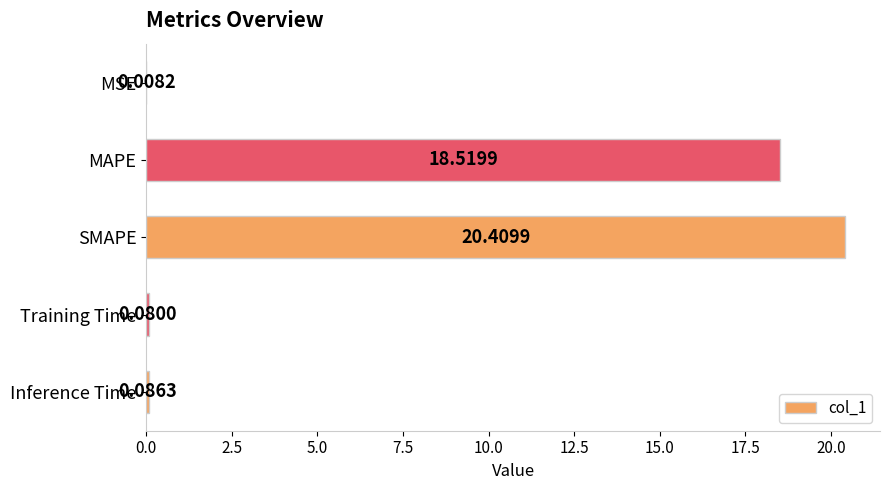

Which has a higher value, MAPE or MSE?

MAPE